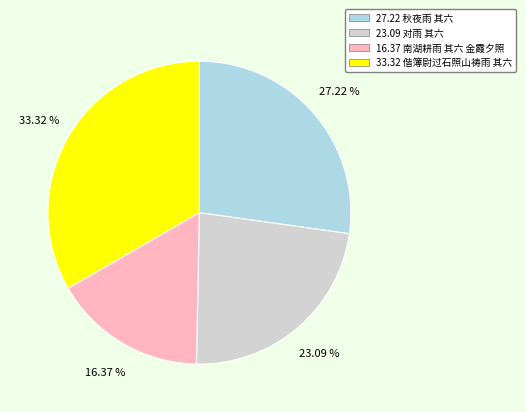

Is there a majority slice in this chart?

No